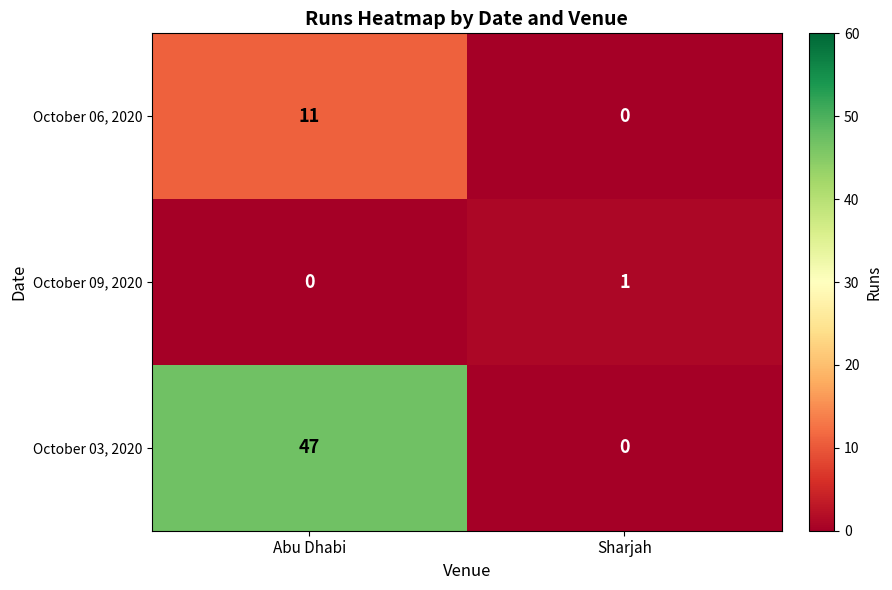

The October 03, 2020 series shows 65 at Abu Dhabi. True or false?

False